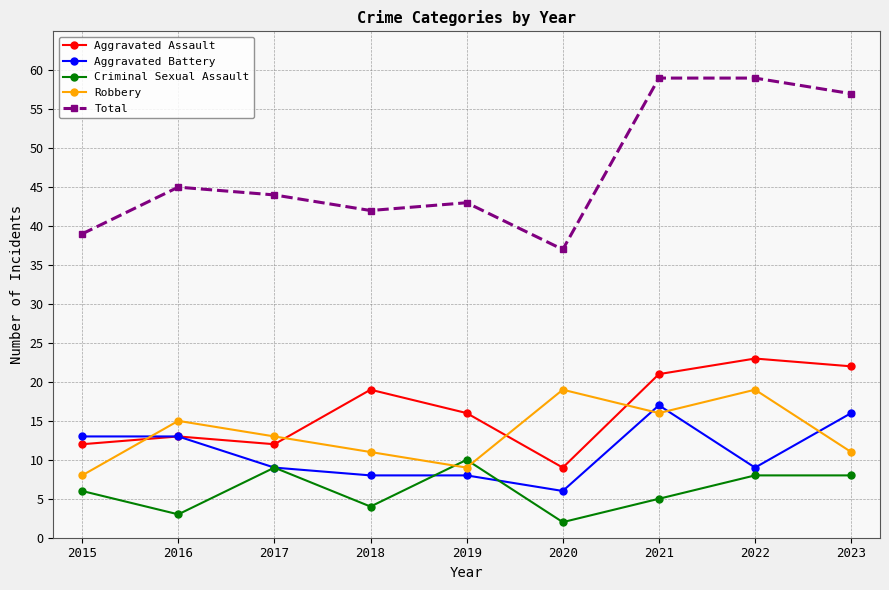

Rank the series at 2019 from lowest to highest value.

Aggravated Battery, Robbery, Criminal Sexual Assault, Aggravated Assault, Total